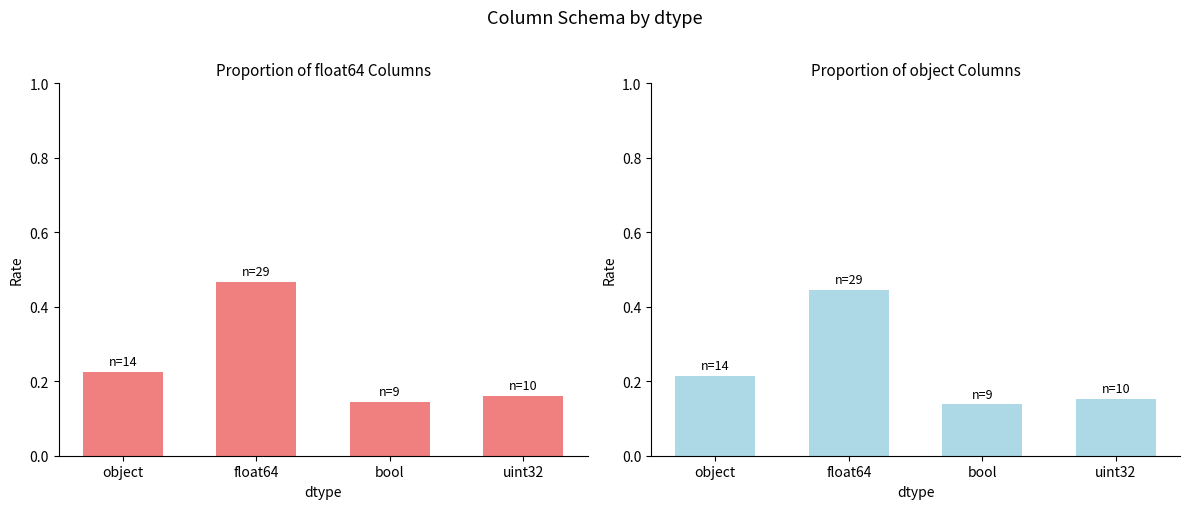

How many float64 values are between 0 and 1?

4